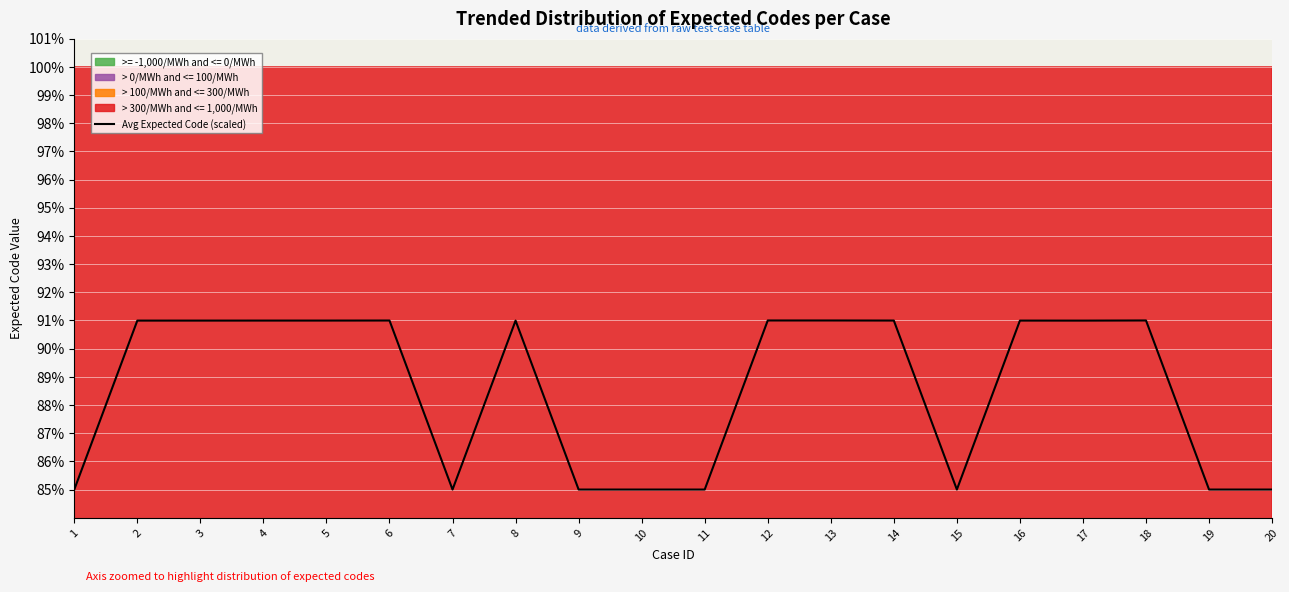

How many values are between 85 and 90?

8